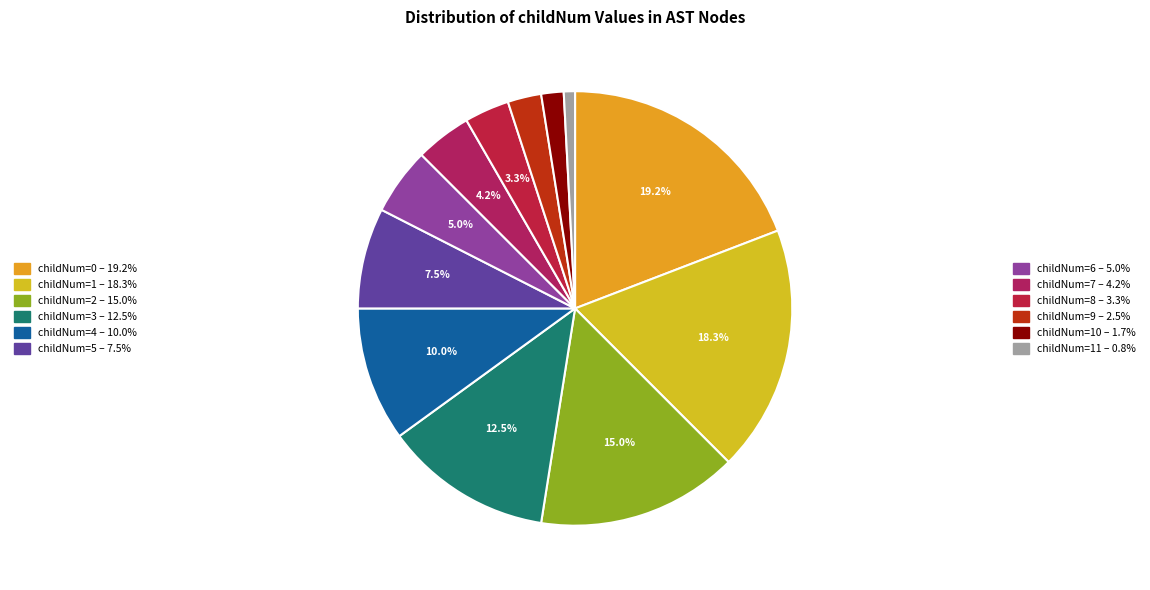

How many slices are in this pie chart?

12